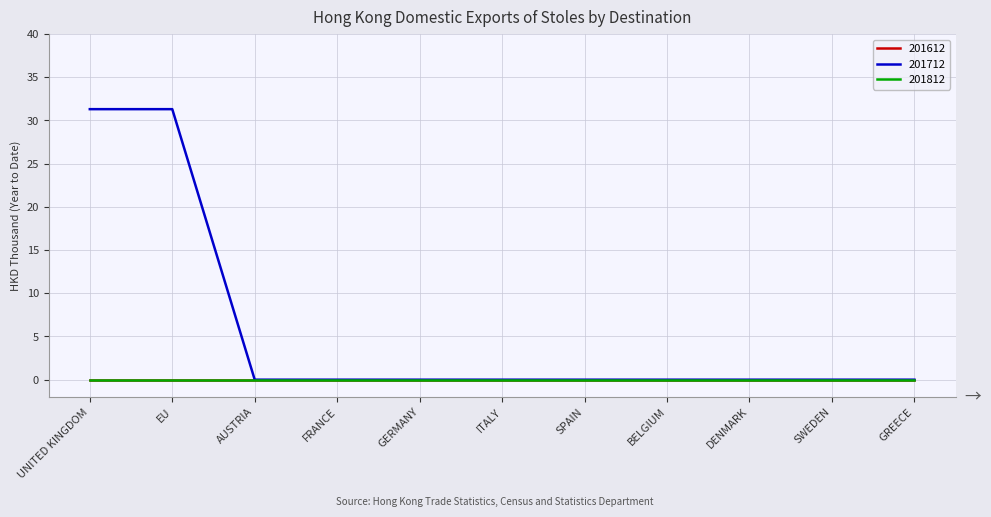

True or false: 201712 and 201812 intersect in this chart.

False